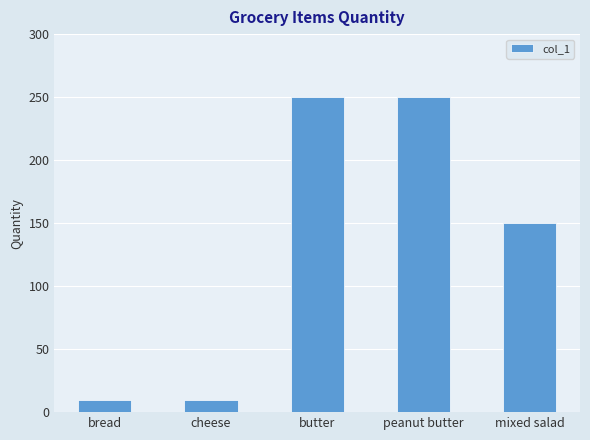

What is the difference between the maximum and second lowest values?

240